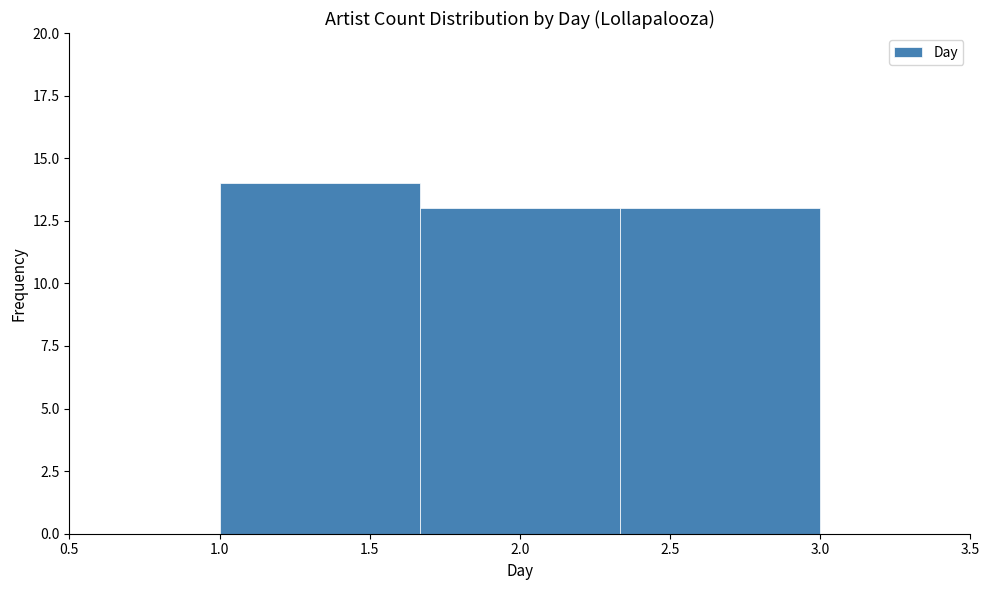

Reading left to right, list every bar in this chart as the range it spans on the x-axis followed by its height. Neither the bar edges nor the heights are printed on the chart, so give them approximately, as read against the axes.

1.00 to 1.65: 14
1.65 to 2.35: 13
2.35 to 3.00: 13